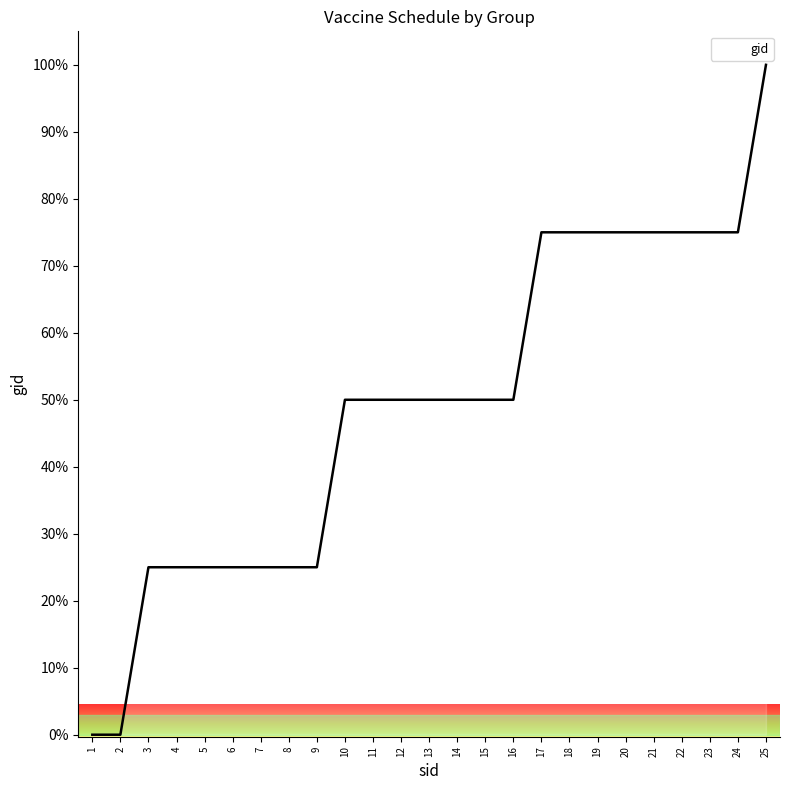

Reading left to right, extract all data points from this chart.

0	0	25	25	25	25	25	25	25	50	50	50	50	50	50	50	75	75	75	75	75	75	75	75	100